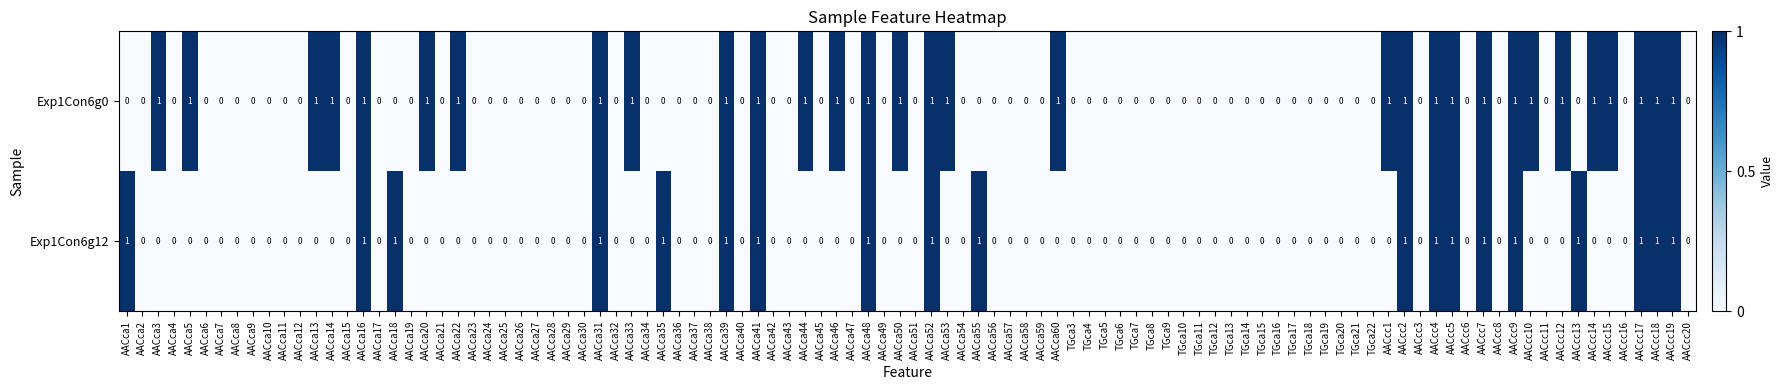

Which series changed the most between AACca16 and AACca20?

Exp1Con6g12